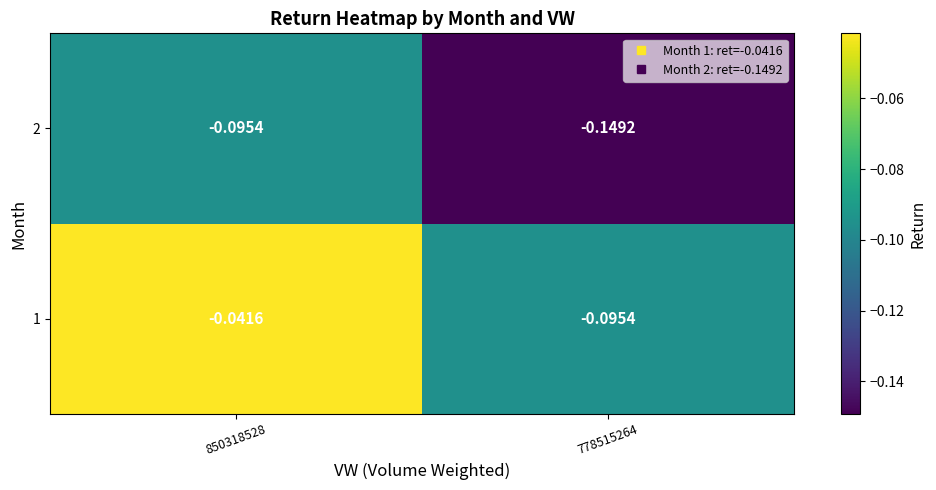

At 778515264, list the series in order from smallest to largest.

2, 1